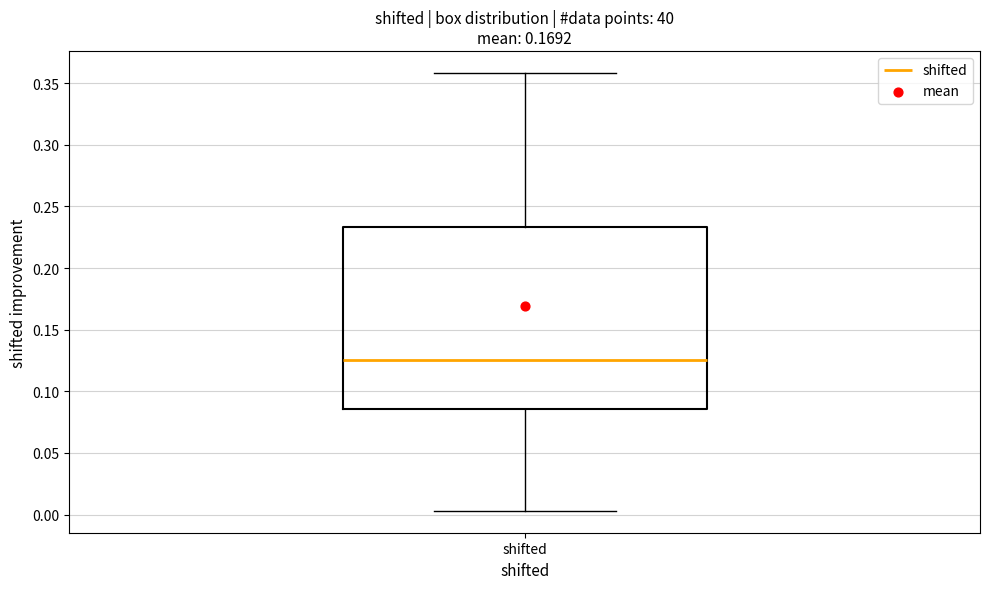

Read this box plot against the y-axis: the position of the median line, the range covered by the box, and the ends of both whiskers. The values are not printed on the chart, so give them approximately, as read against the axis.

median 0.125, box 0.085 to 0.235, whiskers 0.005 to 0.360